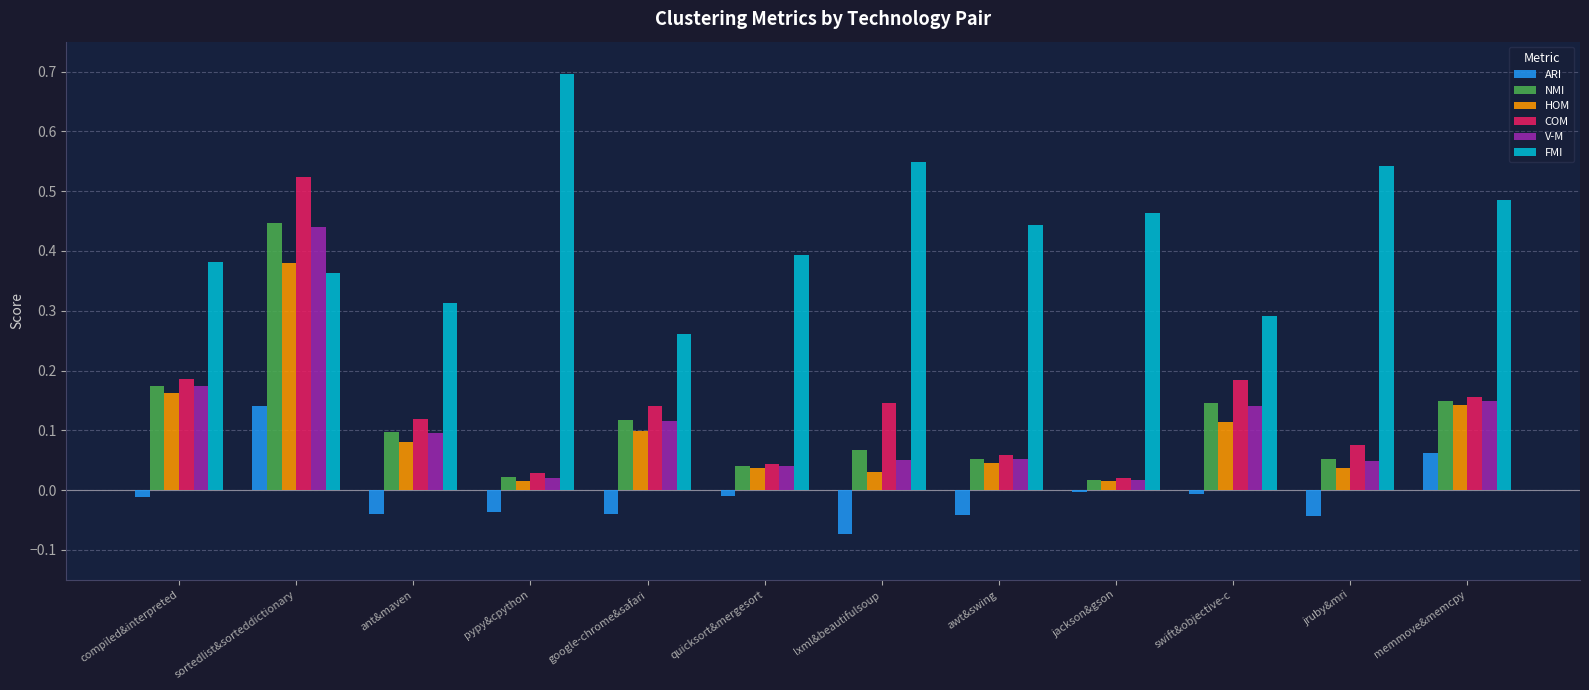

Which series has the largest total across all categories?

FMI